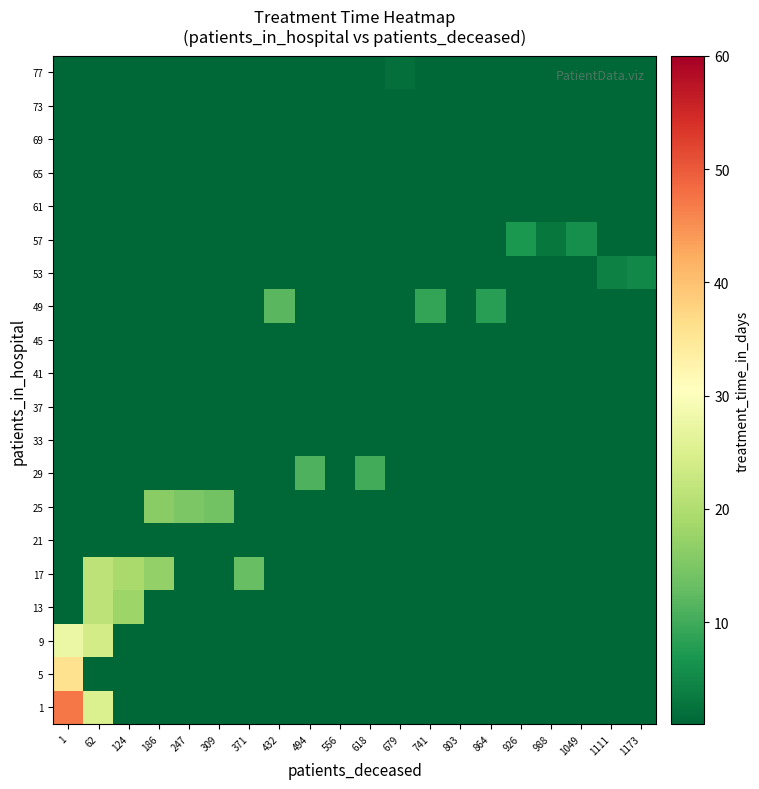

Which has a higher value, 1 or 494?

1